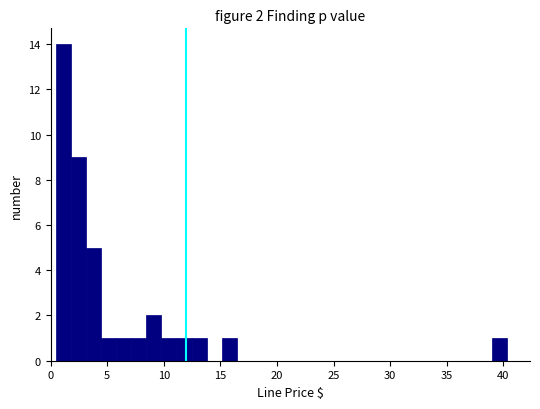

Around what value on the x-axis is the tallest bar? Give the approximate position of its centre, as read against the axis.

1.0